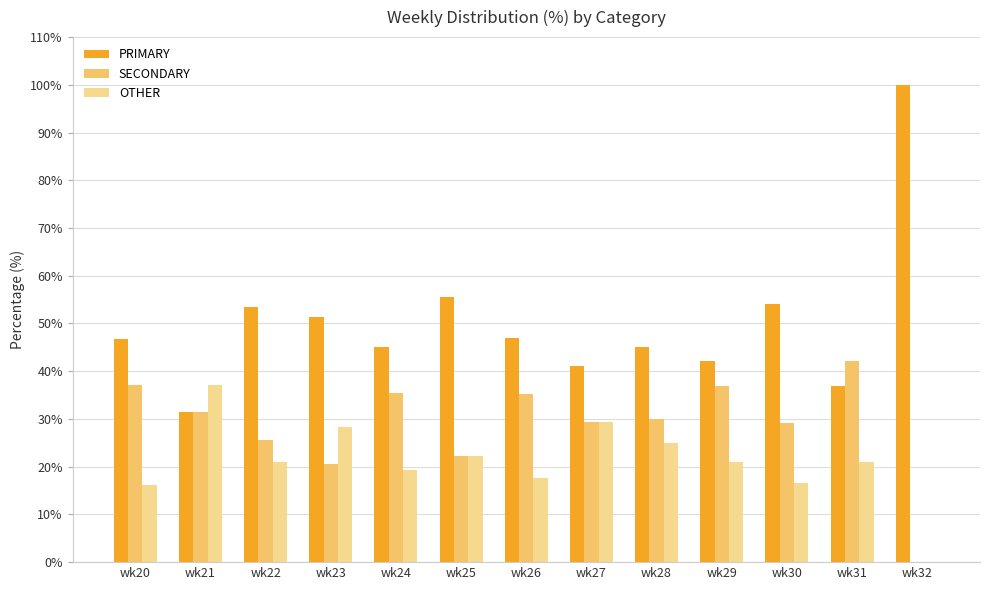

What is the difference between the OTHER values at wk27 and wk23?

1.2